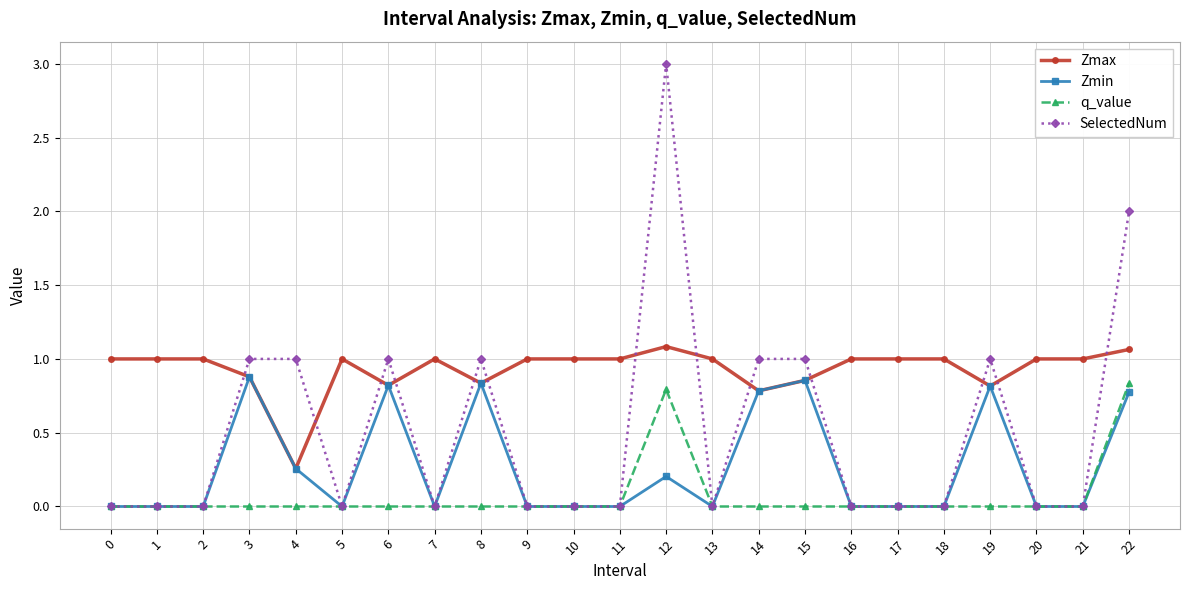

Count the SelectedNum values in the range 0 to 1.

21